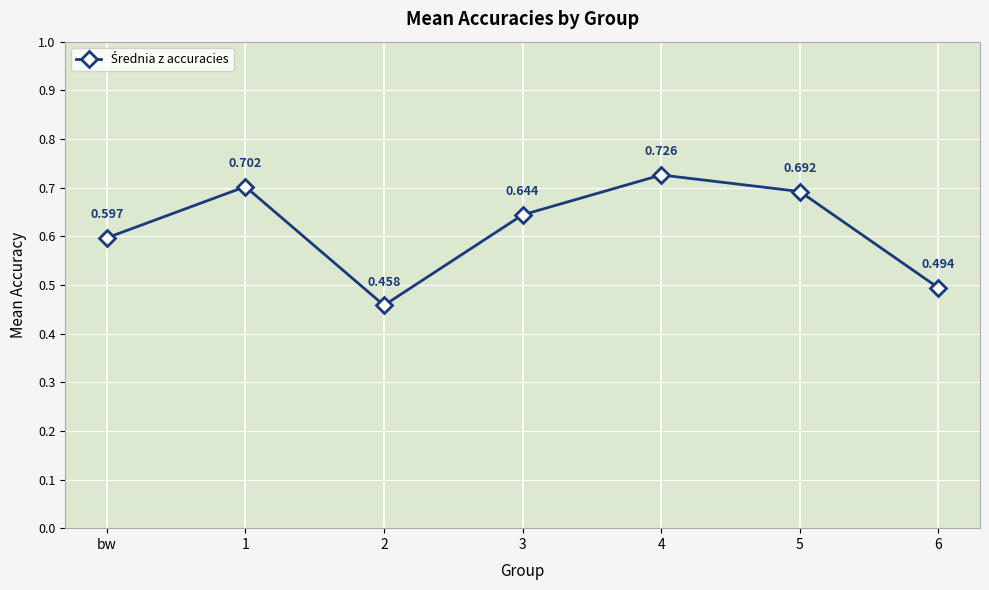

Which has a higher value, bw or 2?

bw